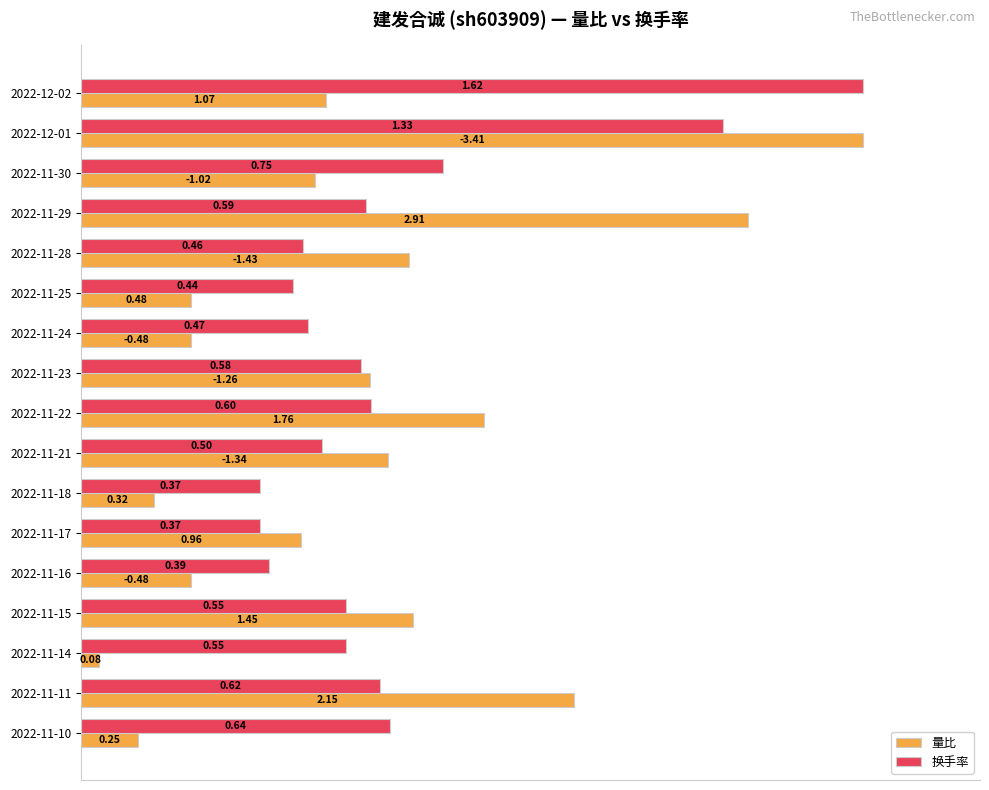

What are all the series names shown in the legend?

量比, 换手率